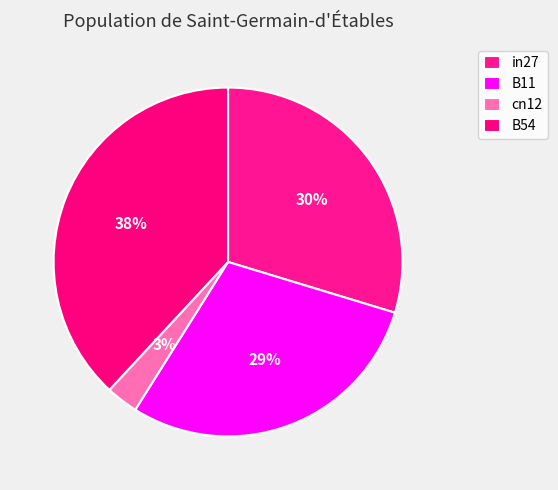

How many slices are in this pie chart?

4